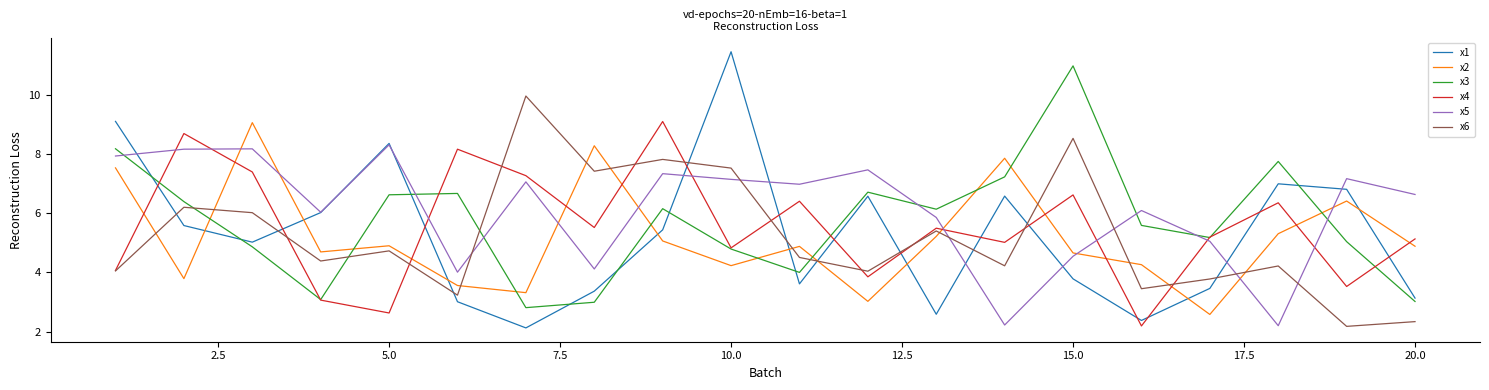

True or false: x6 and x1 cross at least once.

True